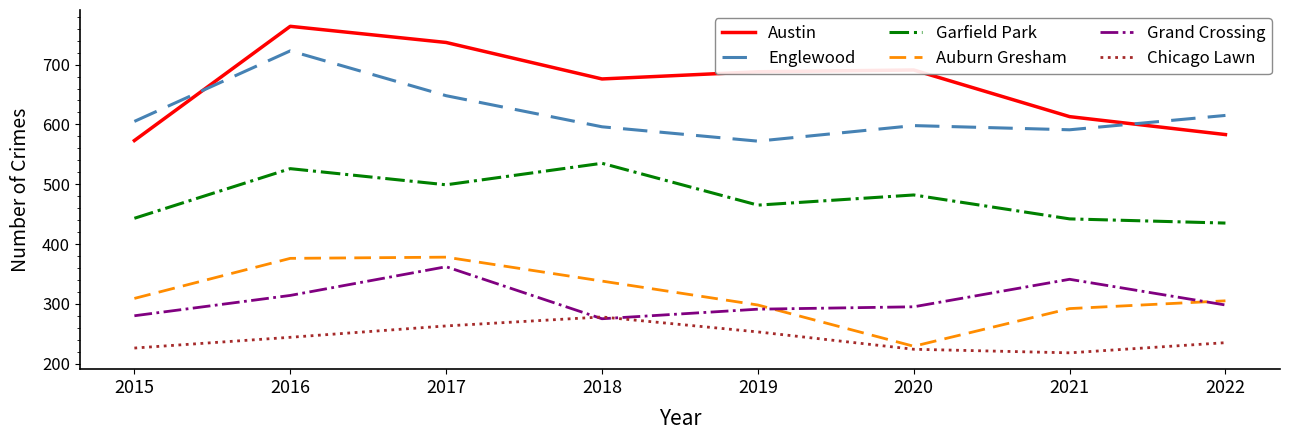

True or false: Grand Crossing and Austin intersect in this chart.

False